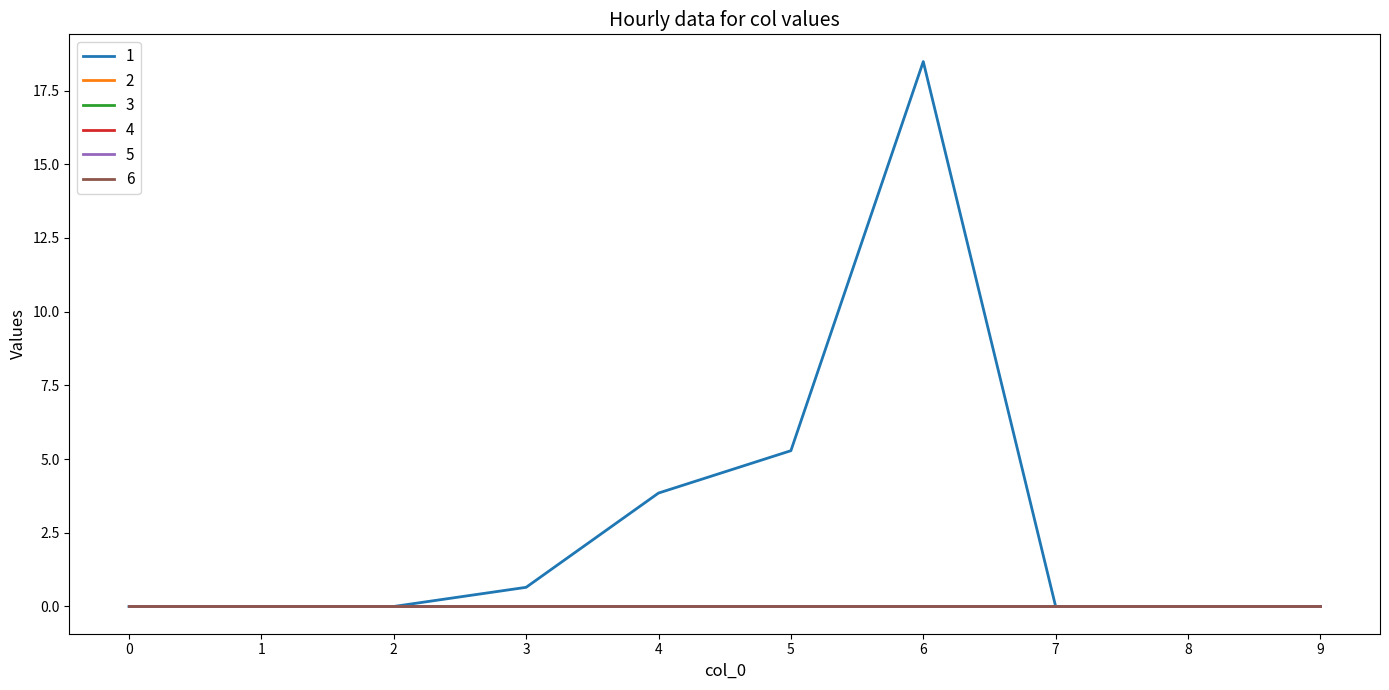

Is it true that 3 equals 0.0 at 0?

True